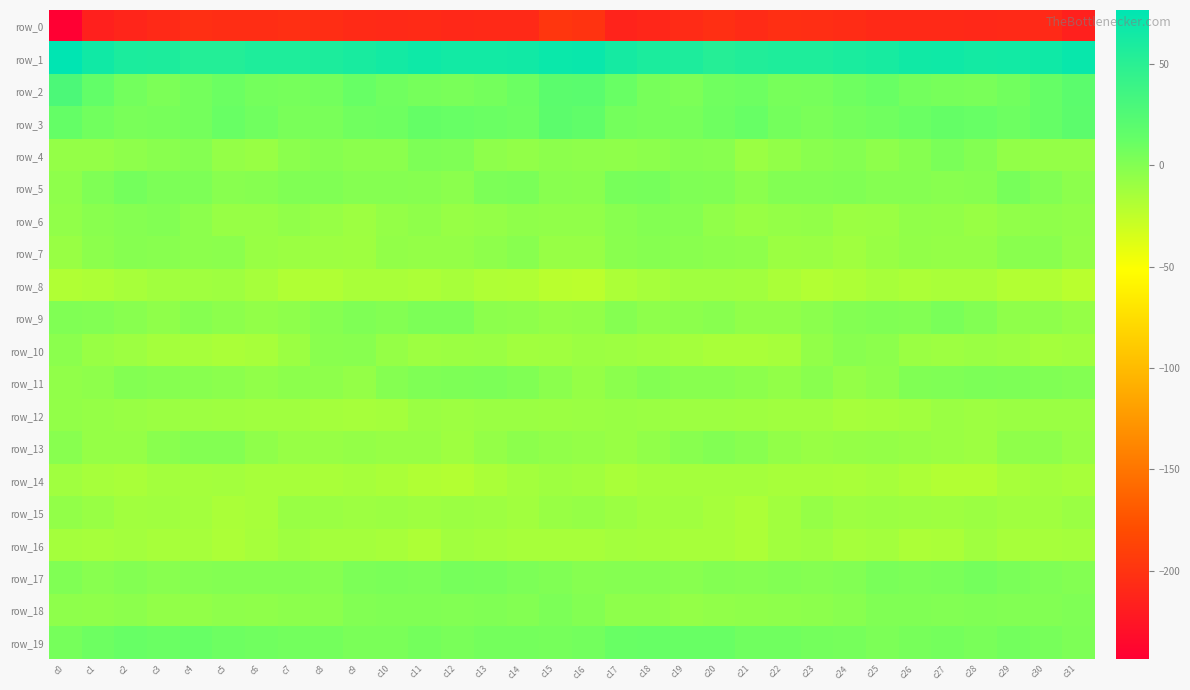

What is the average value of the row_19 series?

7.2